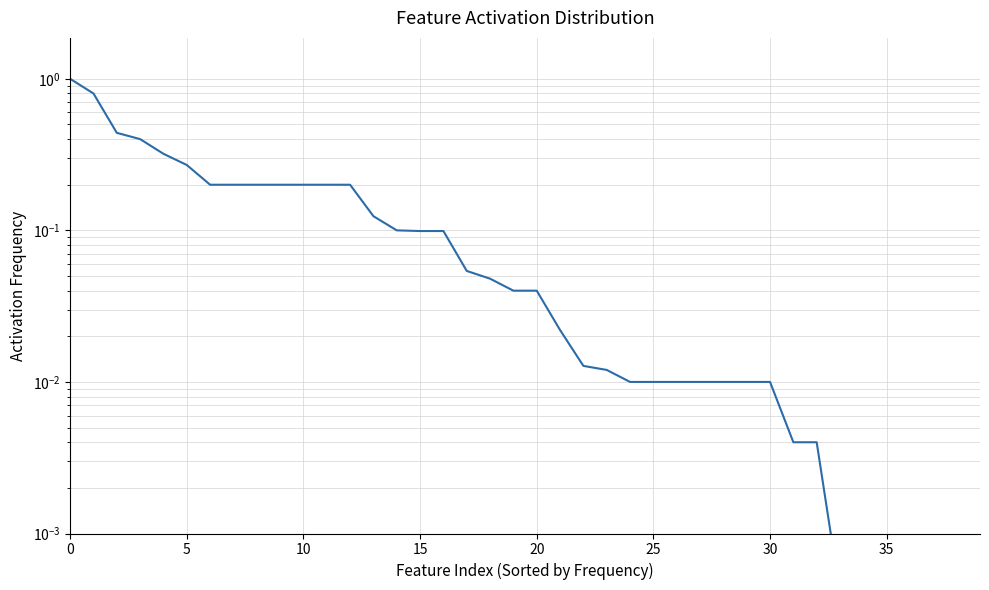

How many lines are shown in the chart?

1